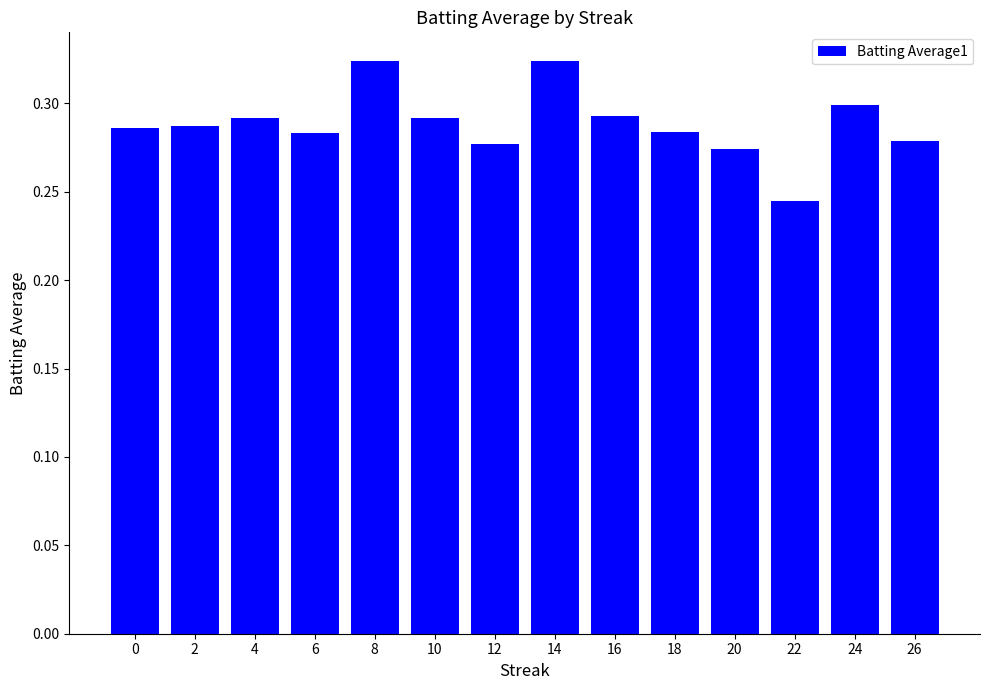

True or false: the data shows 0.5 at 20.

False